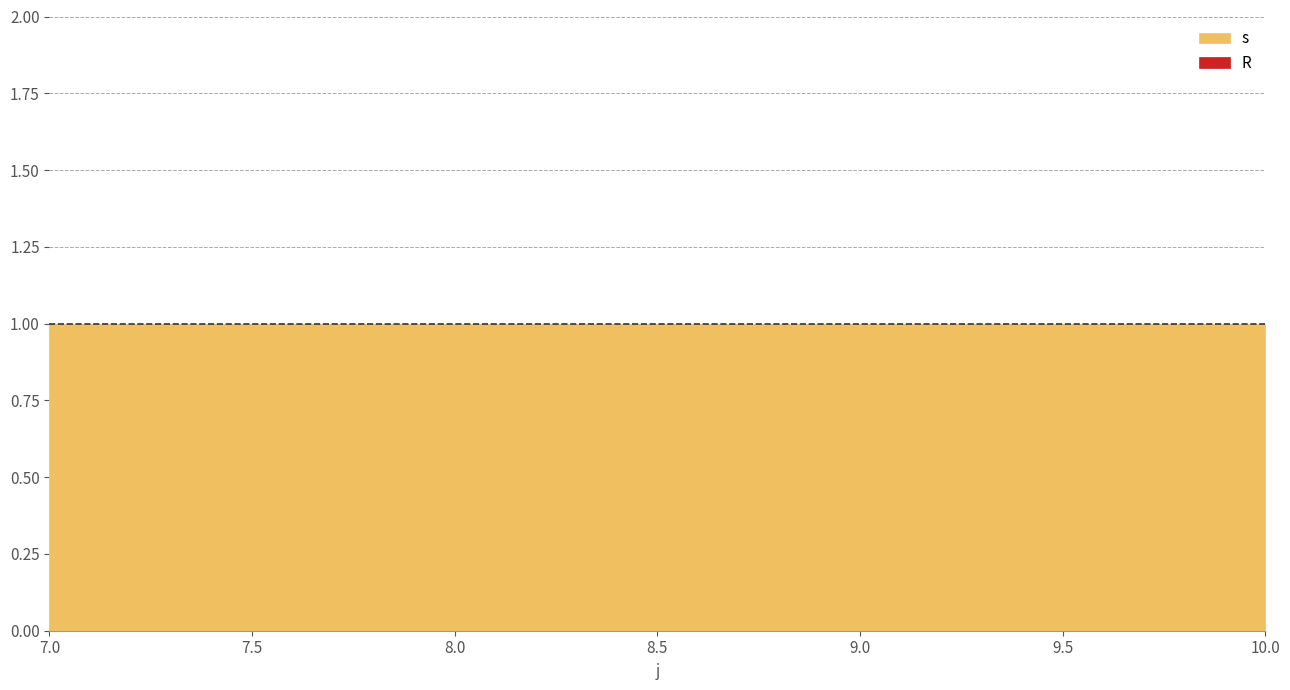

What is the value of the s point at the 2nd from the left?

1